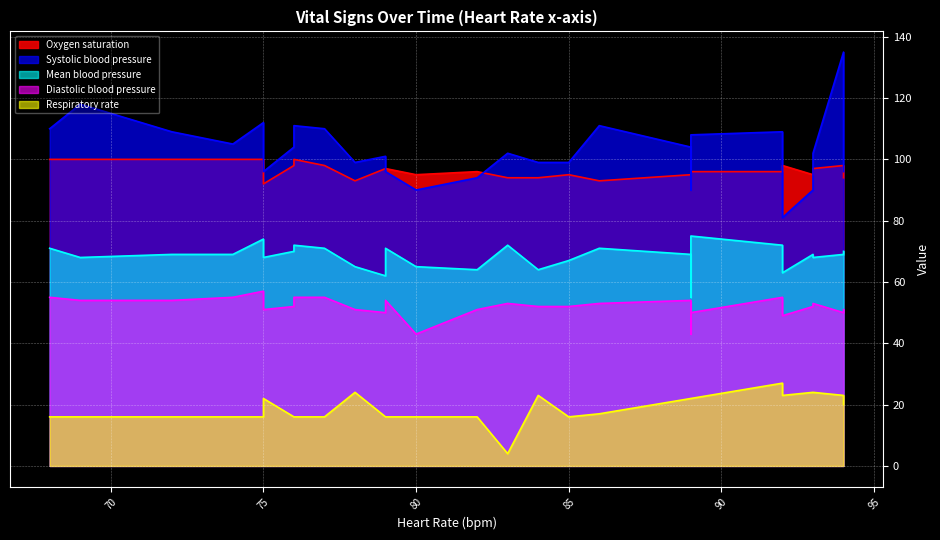

Rank the categories by Oxygen saturation value from highest to lowest.

0, 1, 2, 3, 5, 6, 4, 7, 17, 21, 8, 10, 22, 11, 16, 20, 23, 9, 12, 15, 18, 24, 13, 19, 25, 14, 26, 27